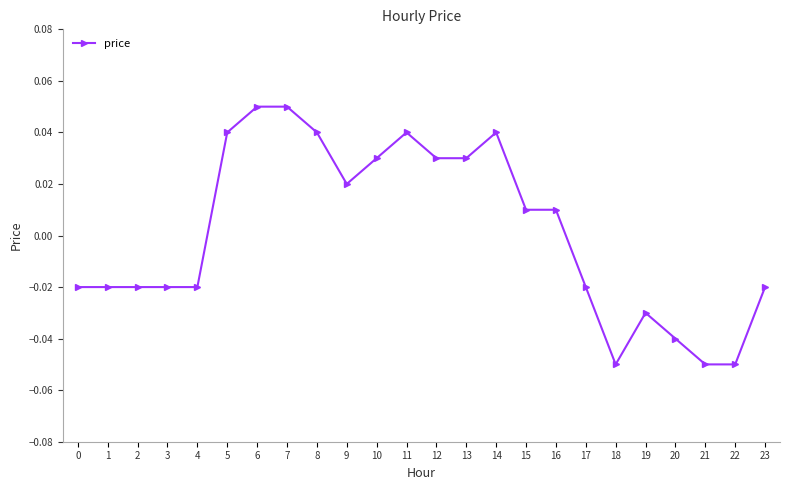

How many negative values are there?

12